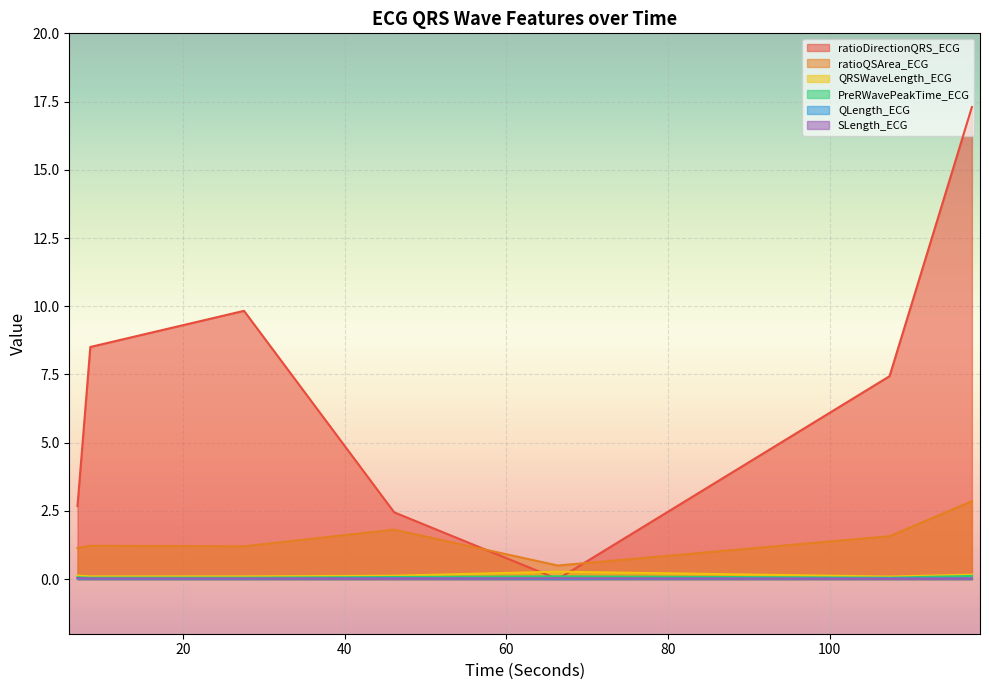

At how many categories does at least one series exceed 13?

1